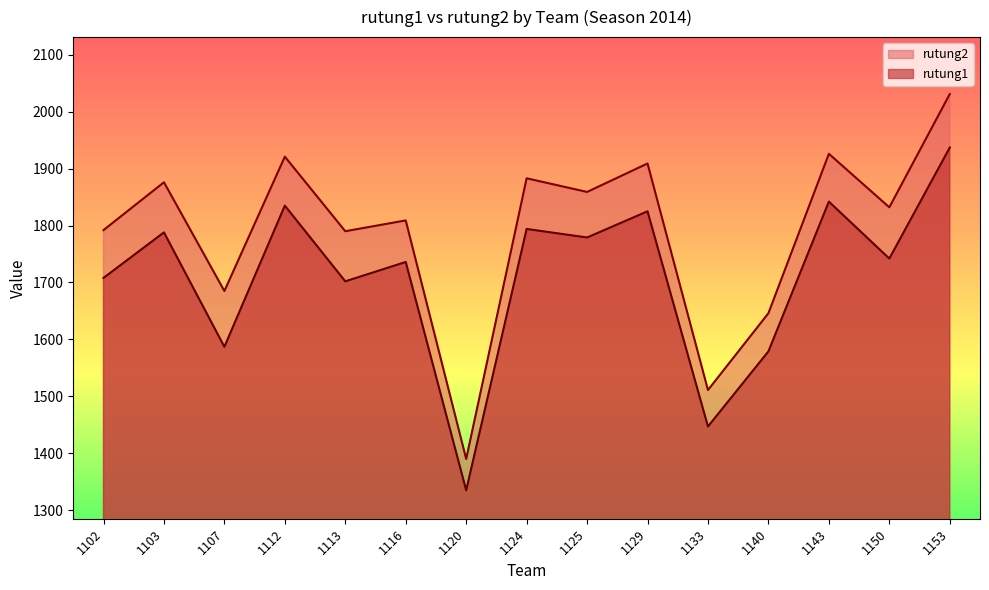

How many interior local valleys does the rutung2 series have?

6